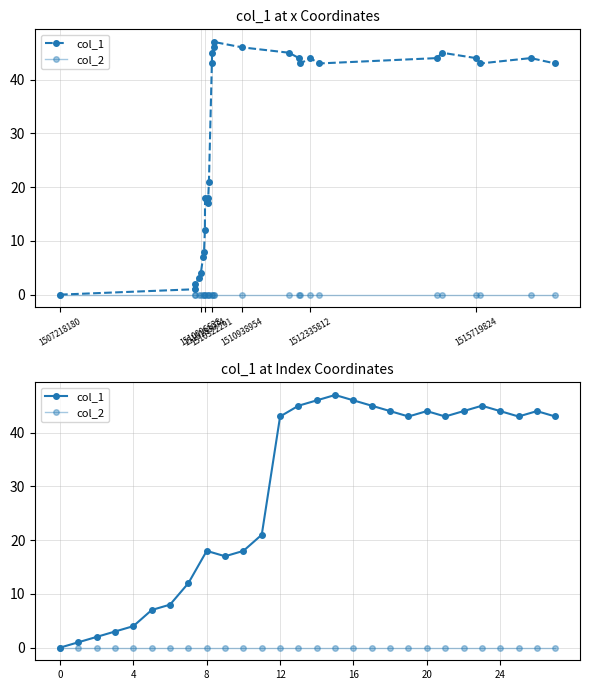

Where is col_2 nearest to the value 0?

1507218180